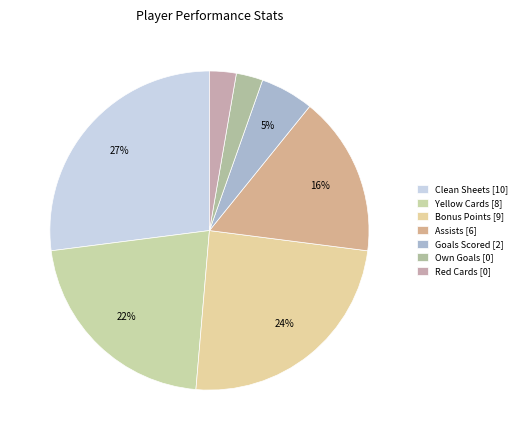

Count the number of slices in the pie.

7